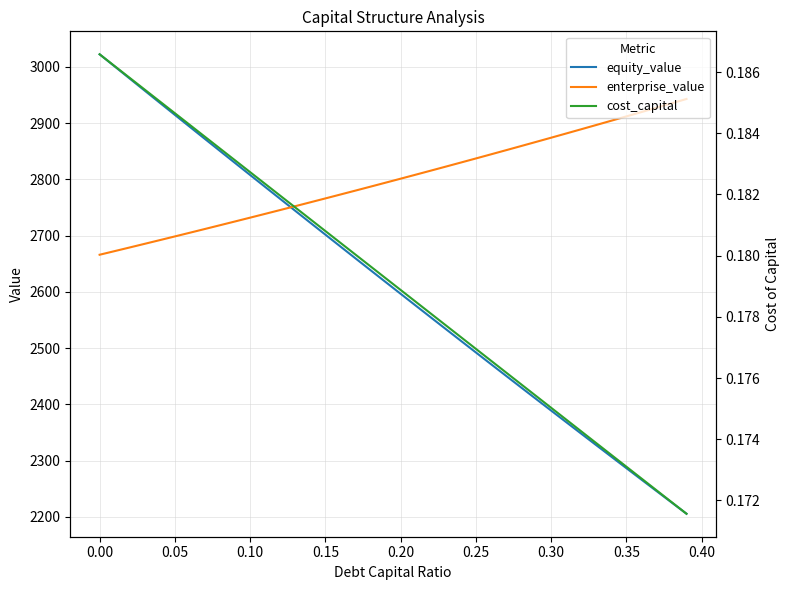

What is the difference between the maximum and minimum values in the equity_value series?

816.7